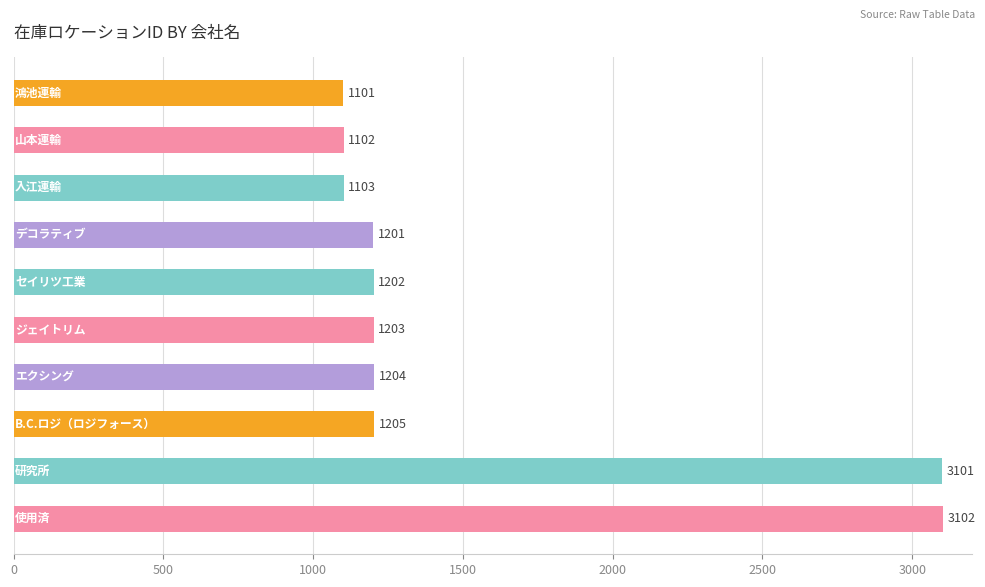

What is the value of the 1st bar from the top?

1101